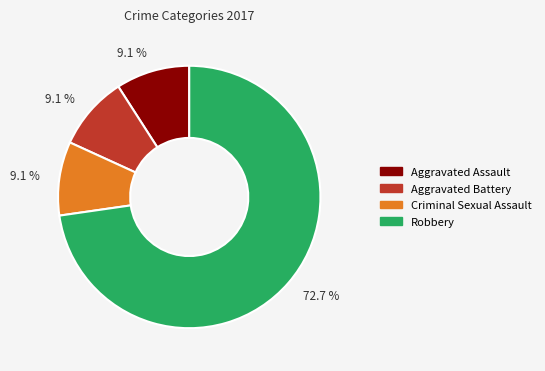

Is there a majority slice in this chart?

Yes